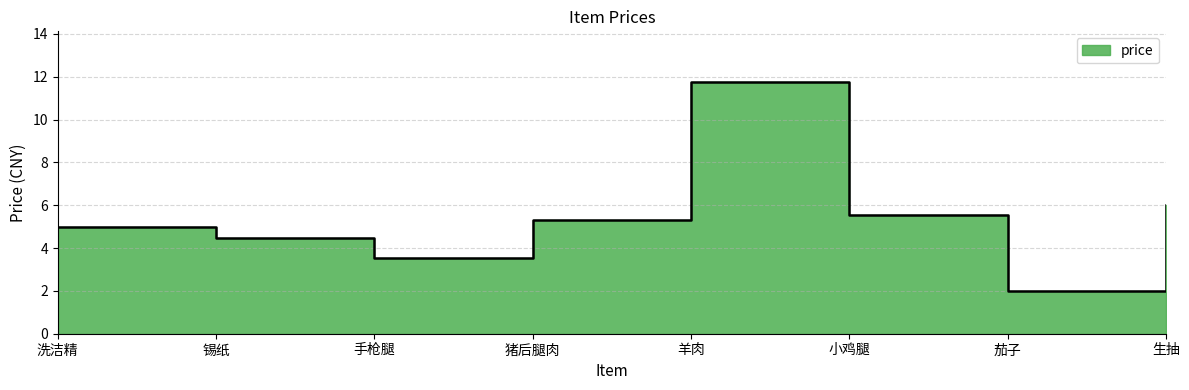

Approximately how many times larger is the value at 羊肉 compared to 茄子?

5.9